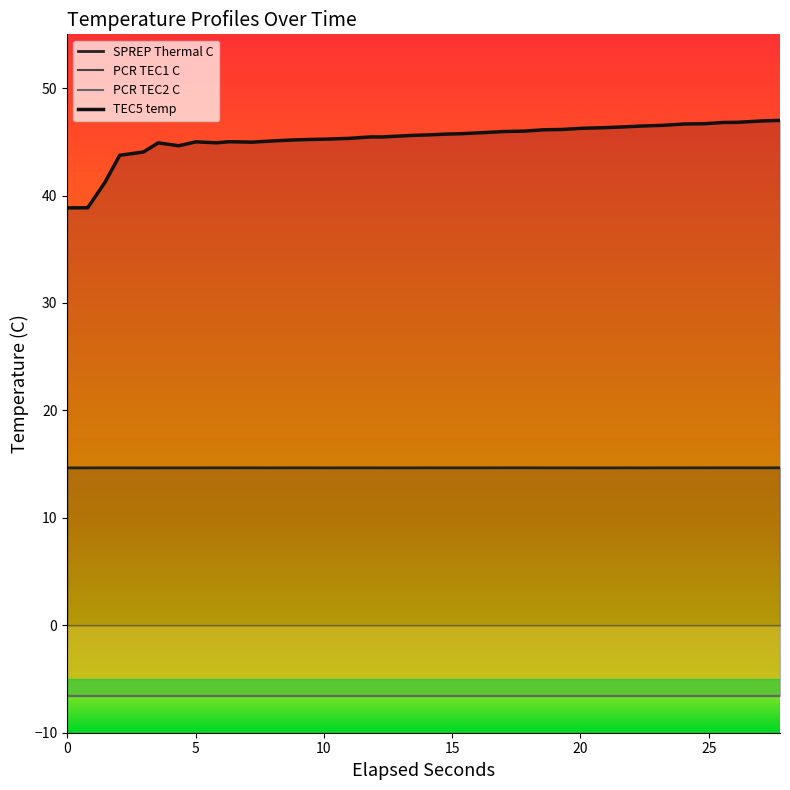

How many lines are shown in the chart?

2